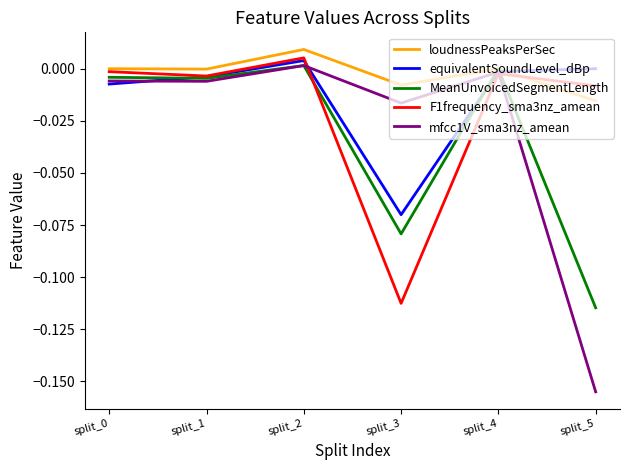

The value of mfcc1V_sma3nz_amean at split_0 is -0.0. True or false?

True